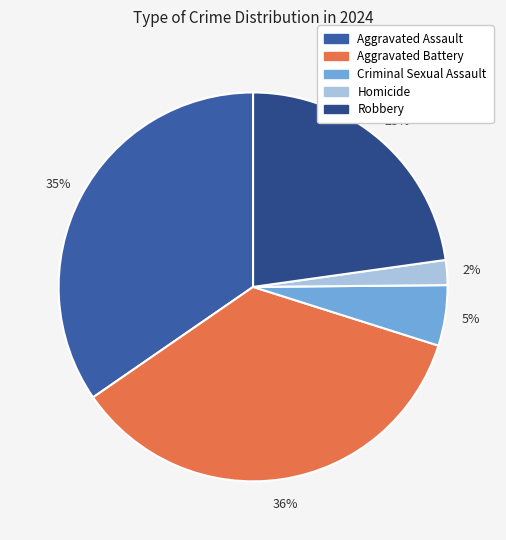

True or false: Homicide accounts for 2% of the total.

True